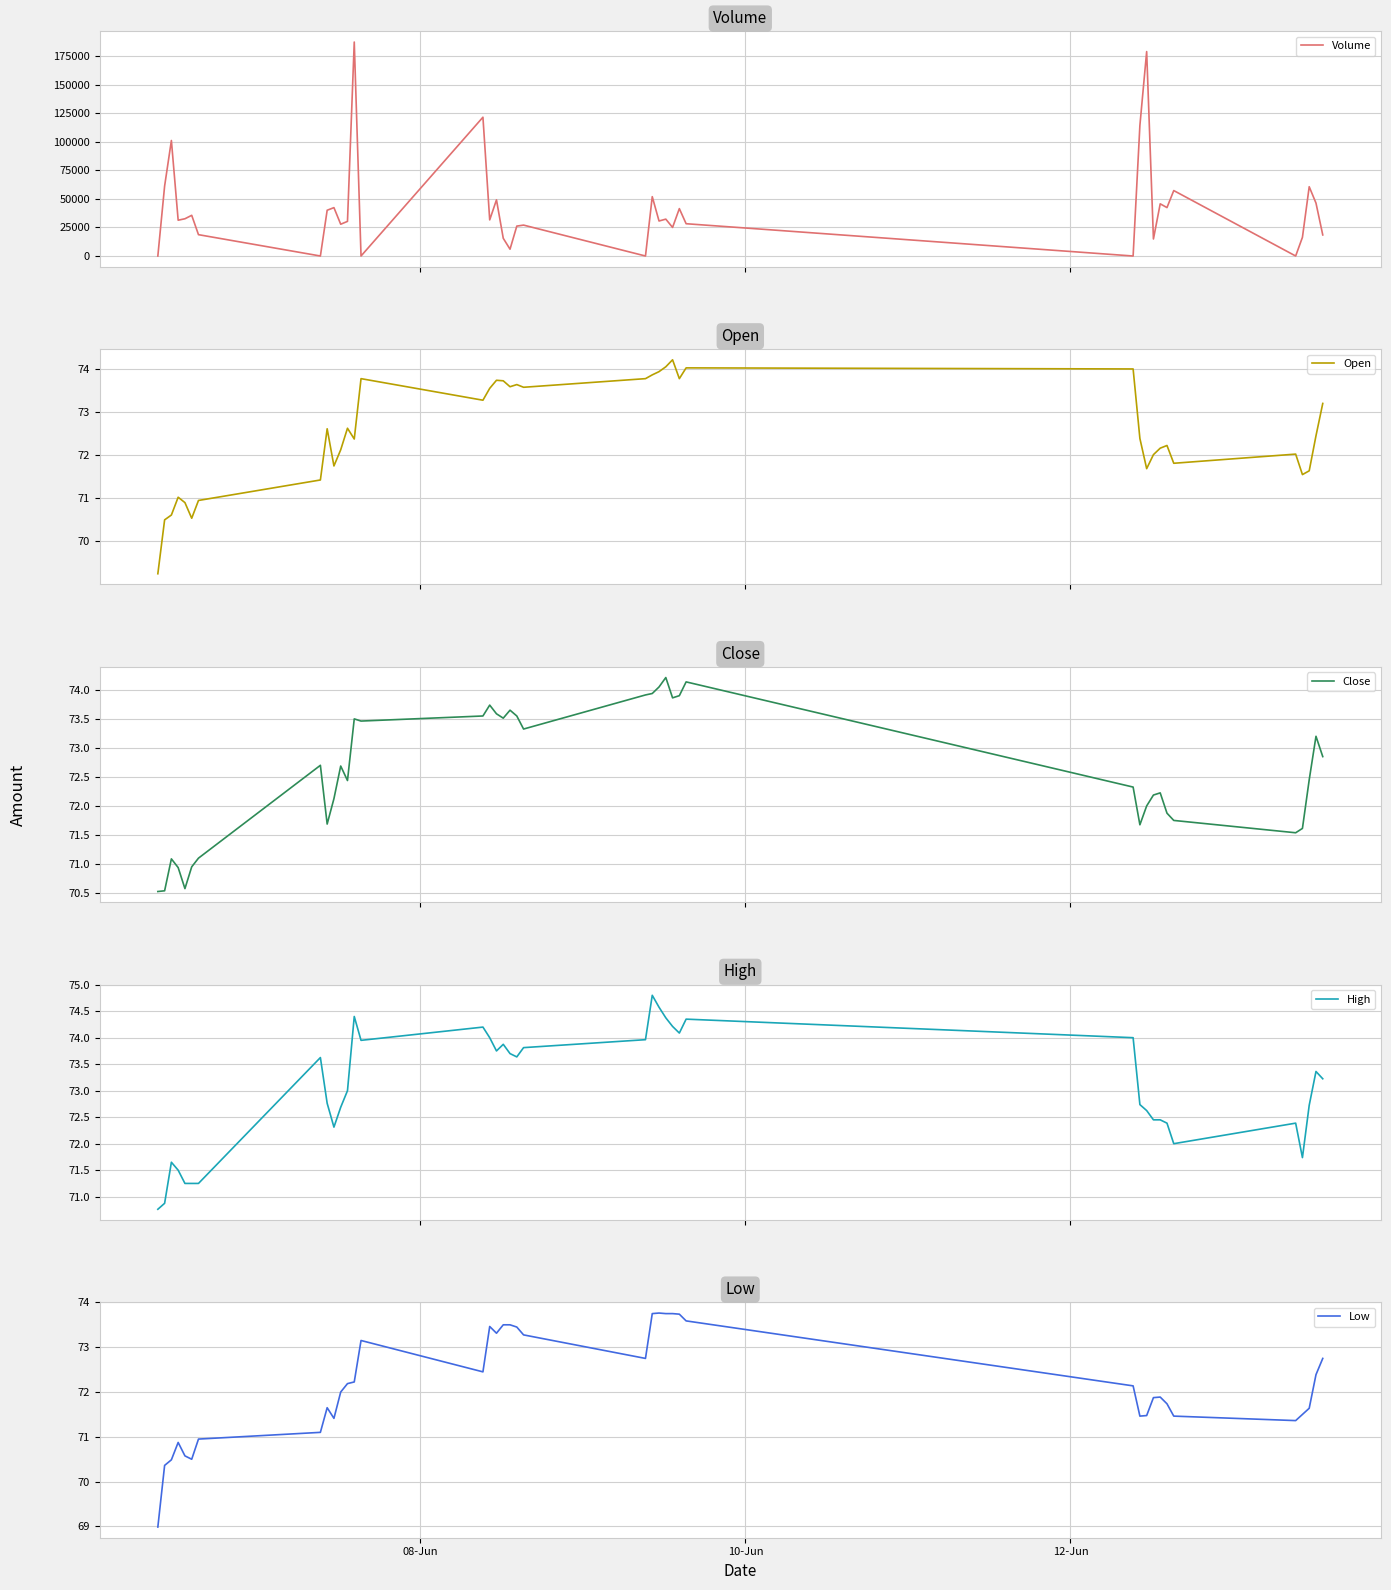

What is the maximum value for Volume?

187495